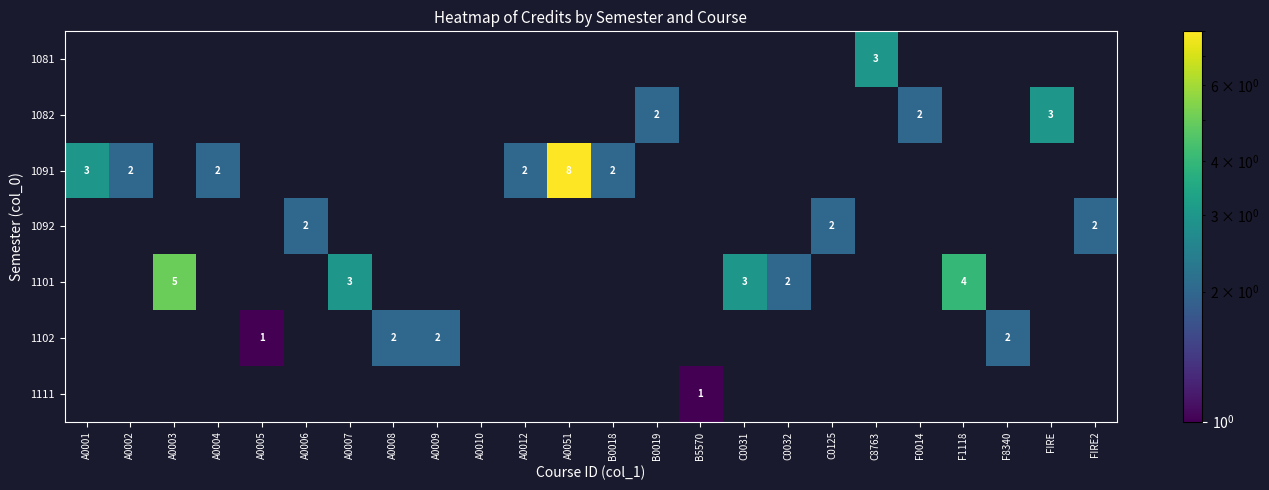

True or false: 1111 has a value of 1 at B5570.

True